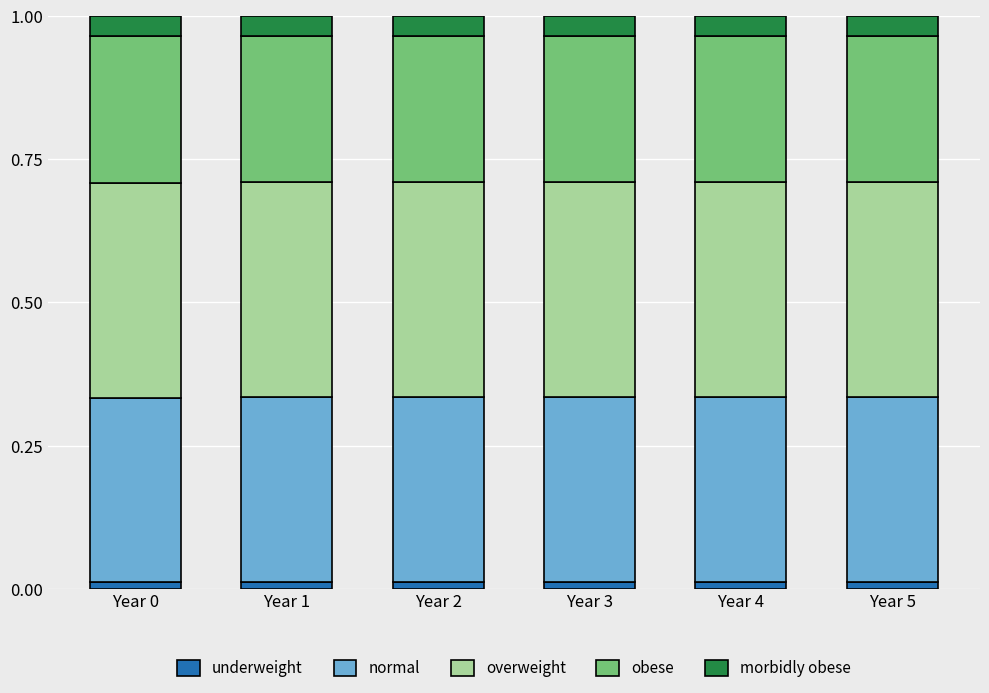

Which has a higher value, Year 2 or Year 1?

Year 2